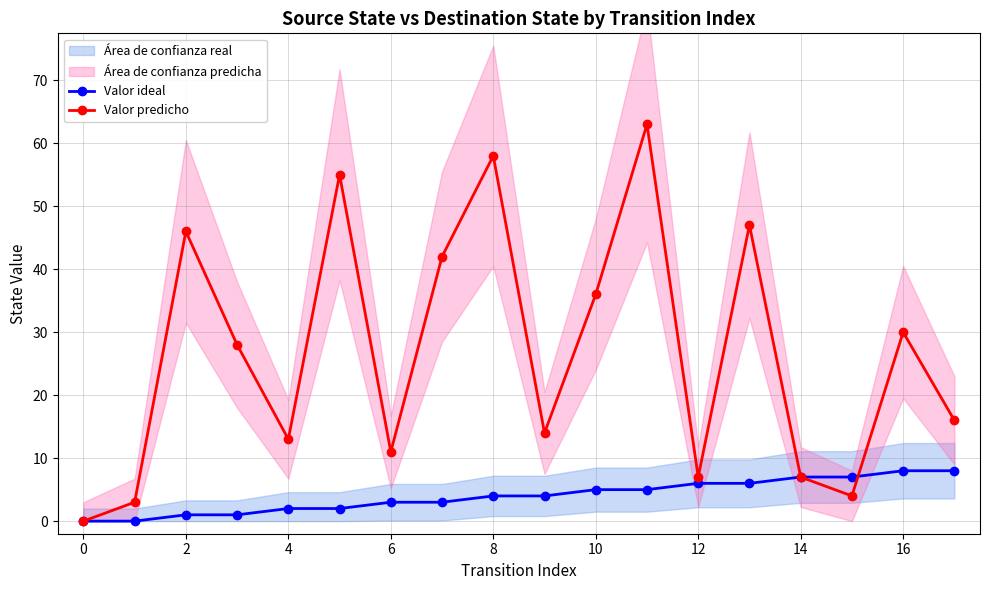

The Valor predicho series shows 60 at 10. True or false?

False